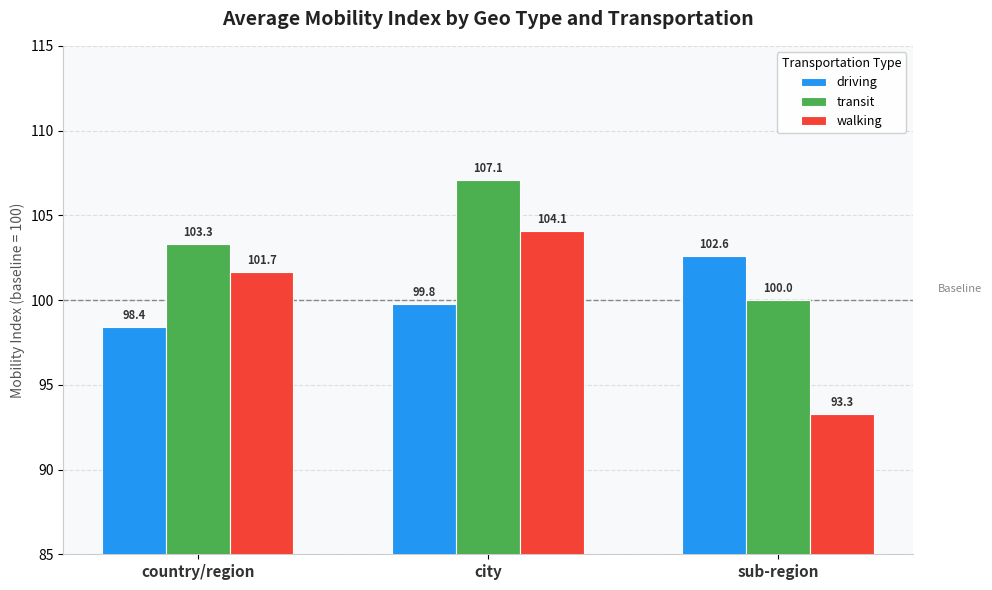

Which series changed the most between city and sub-region?

walking